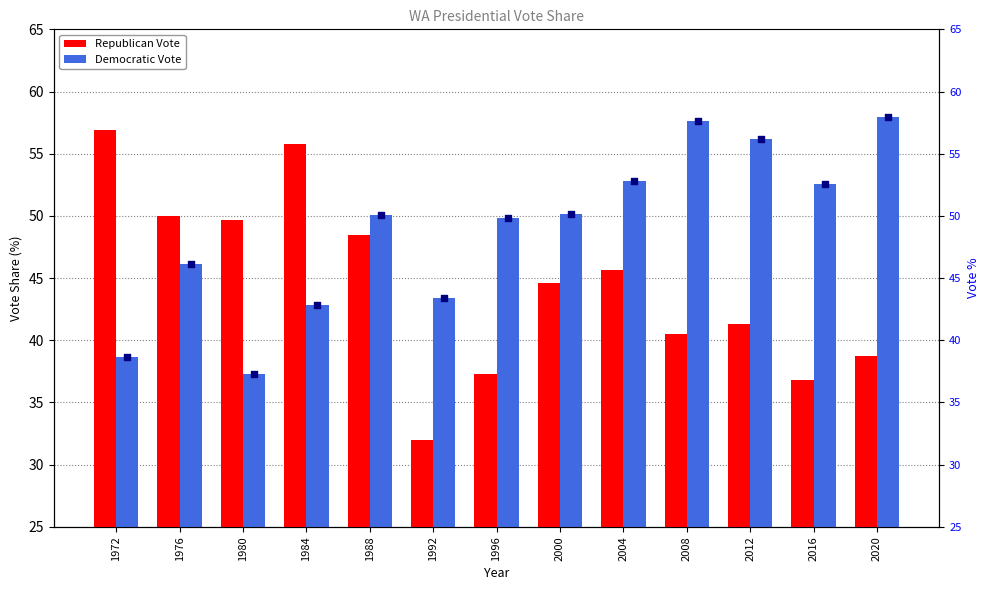

At which category is the sum across all series the highest?

1984